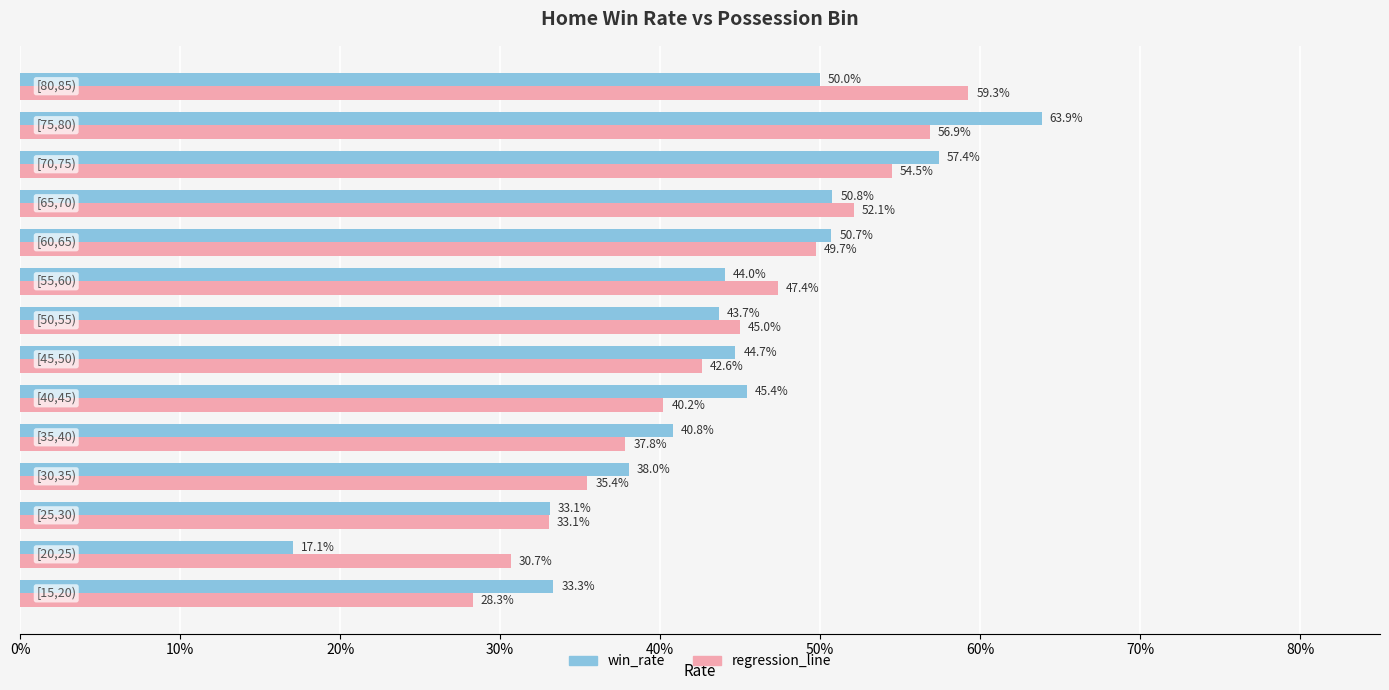

Count the regression_line values in the range 0 to 1.

14